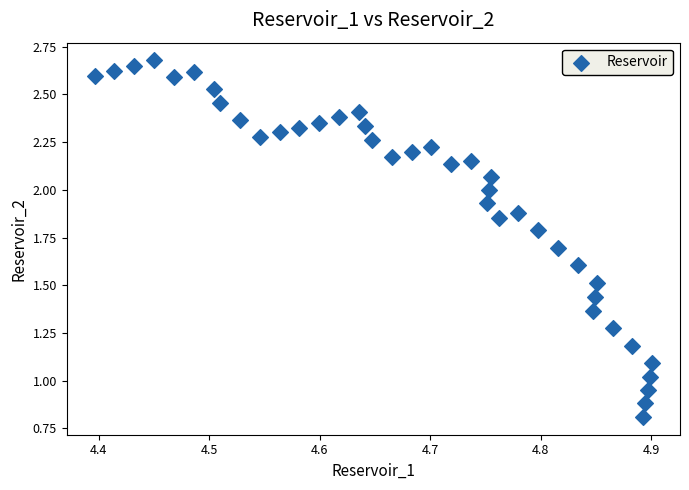

What is the range of X values (max minus min)?

0.5